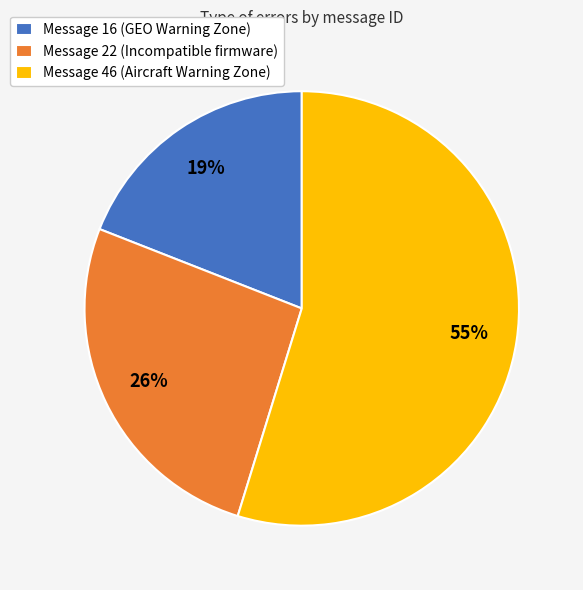

Which slice is the smallest?

Message 16 (GEO Warning Zone)